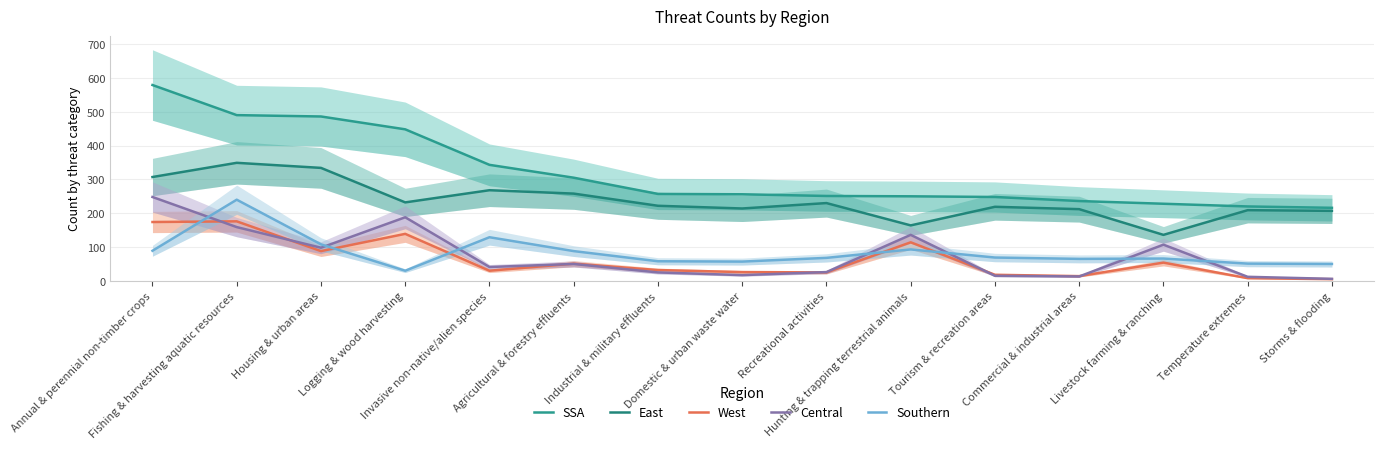

Which series has the widest spread of values?

SSA